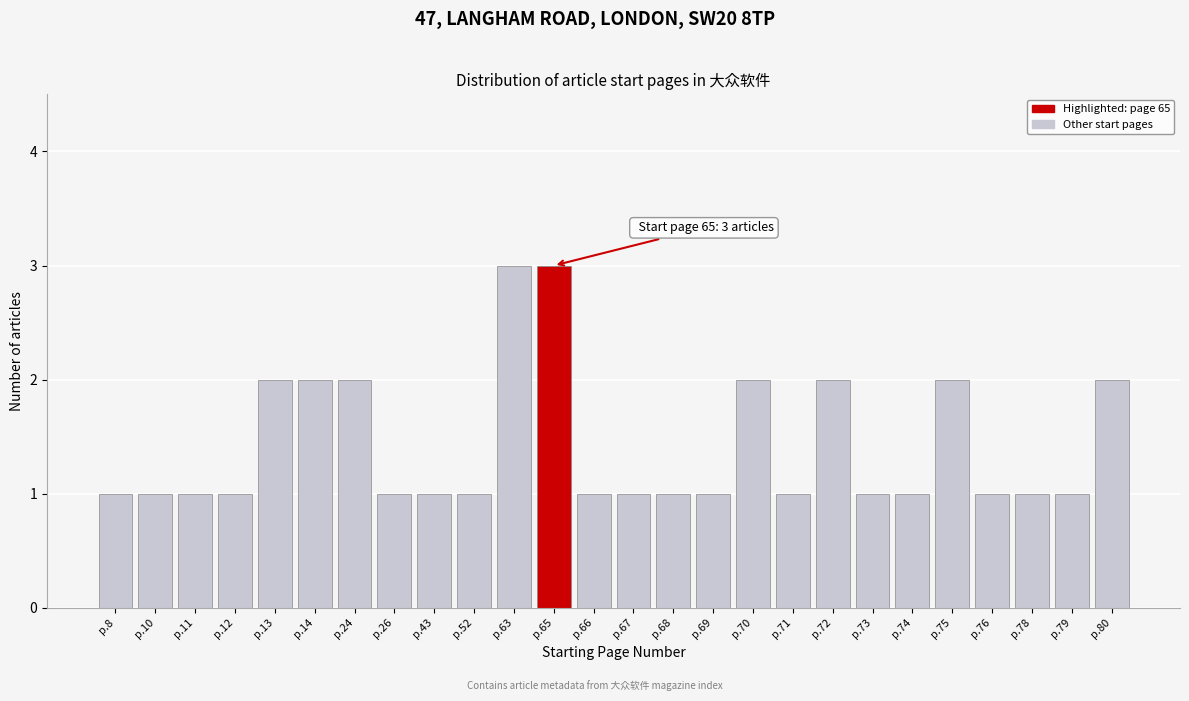

Reading left to right, extract all data points from this chart.

1	1	1	1	2	2	2	1	1	1	3	3	1	1	1	1	2	1	2	1	1	2	1	1	1	2